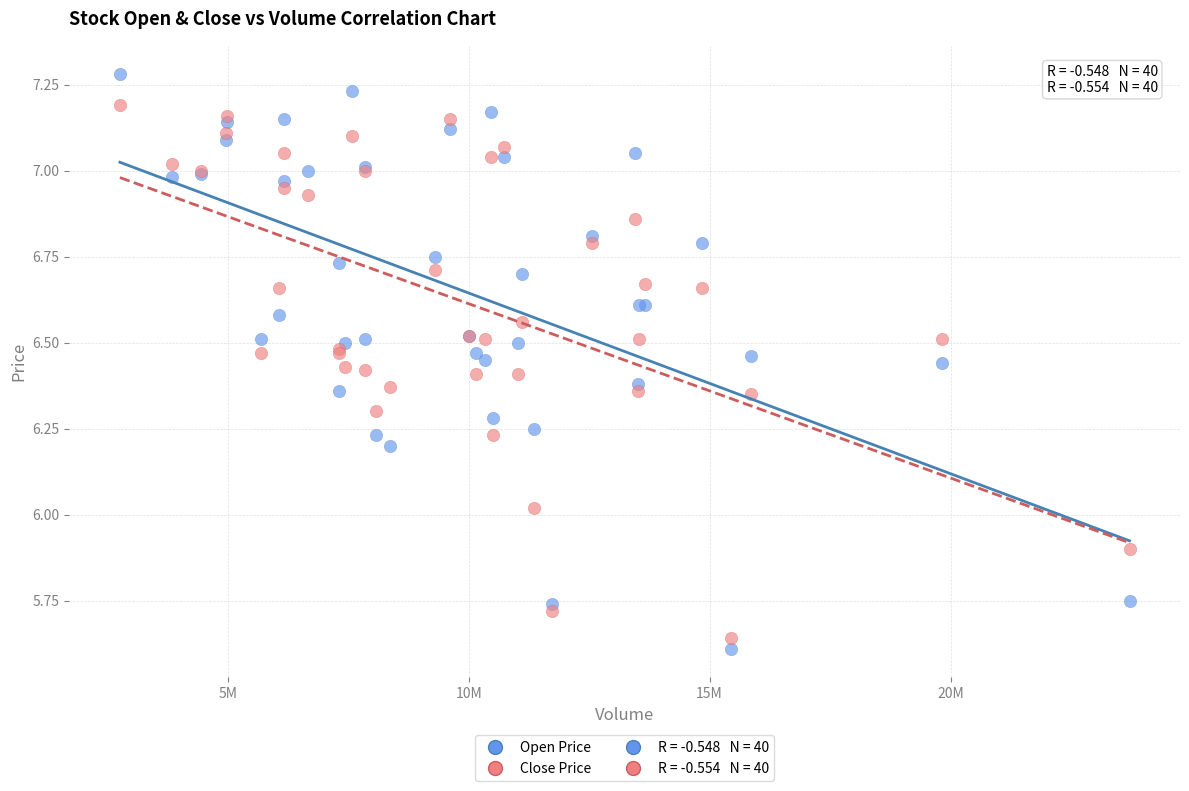

Which series reaches the maximum Y coordinate?

Open Price